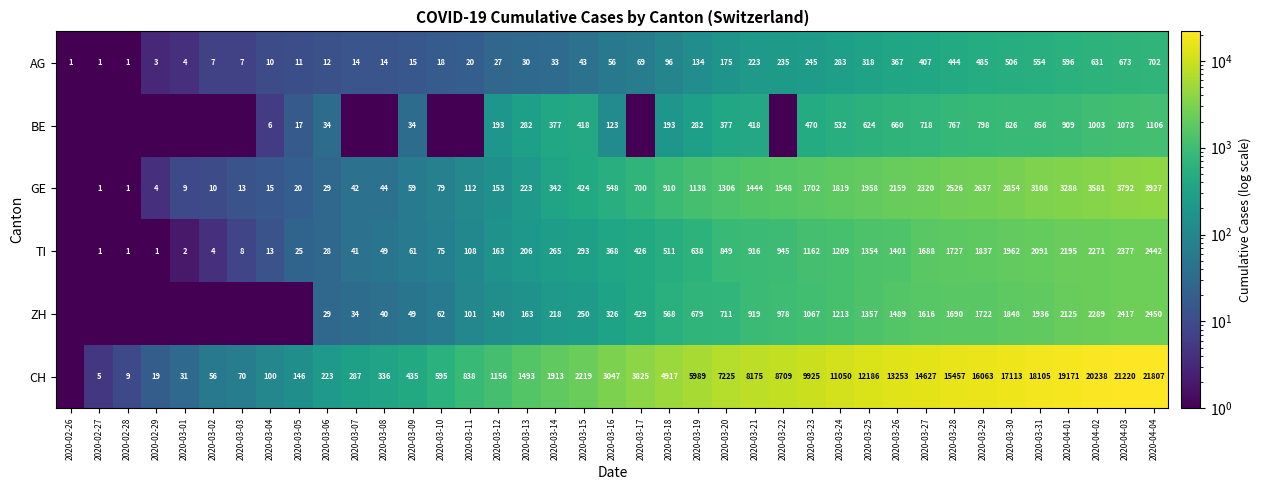

What is the total value across all series at 2020-03-19?

8860.0